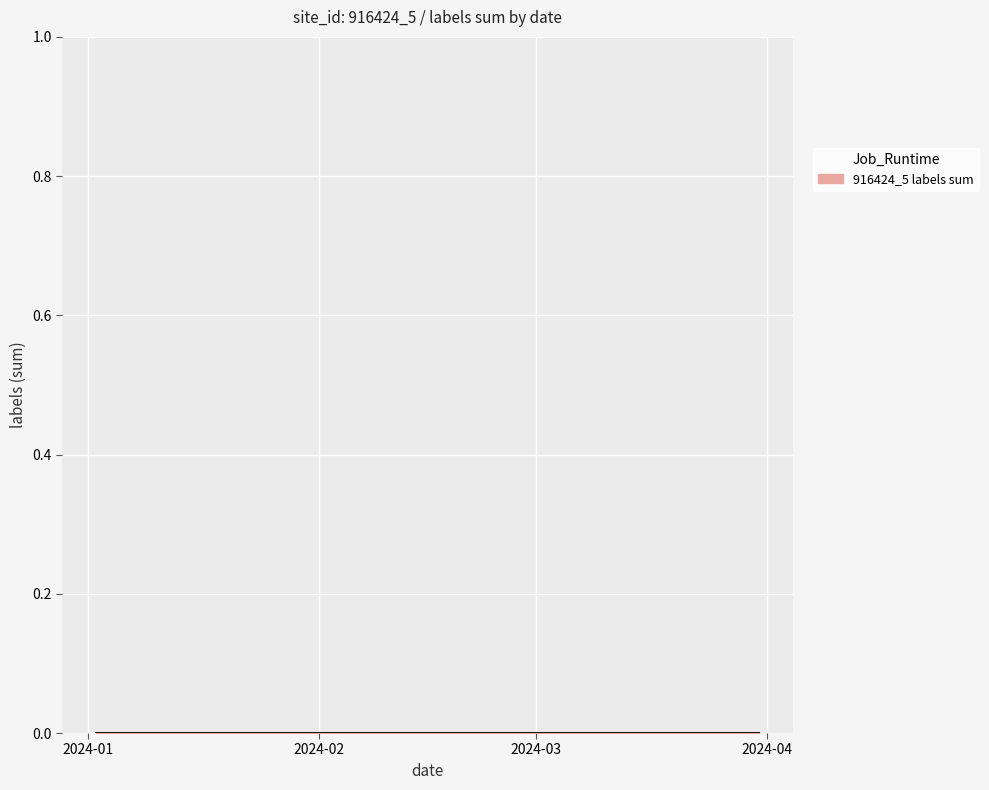

Count the values in the range 0 to 1.

20